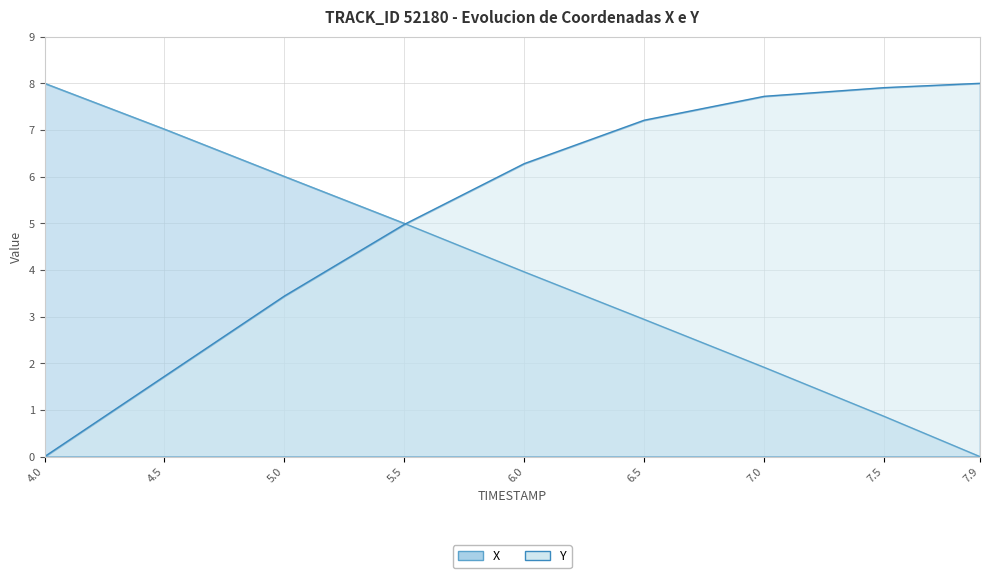

Read the X value at 7.0.

1.9